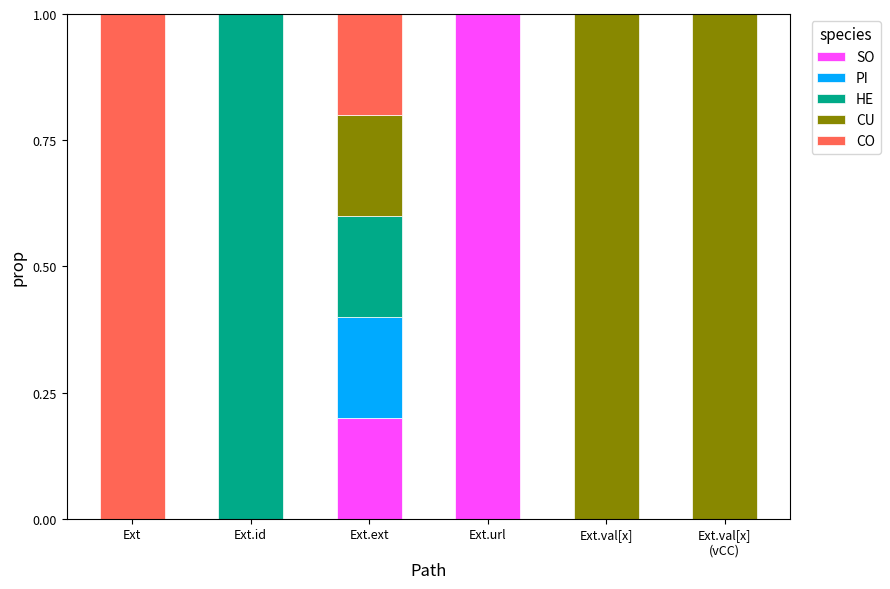

What is the total value across all series at Ext.url?

1.0